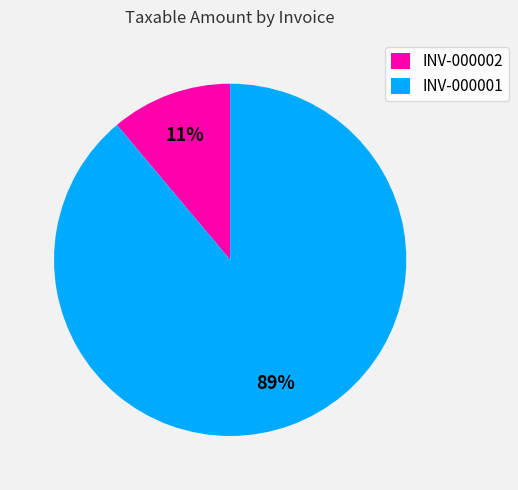

The INV-000002 slice represents 11% of the pie. True or false?

True